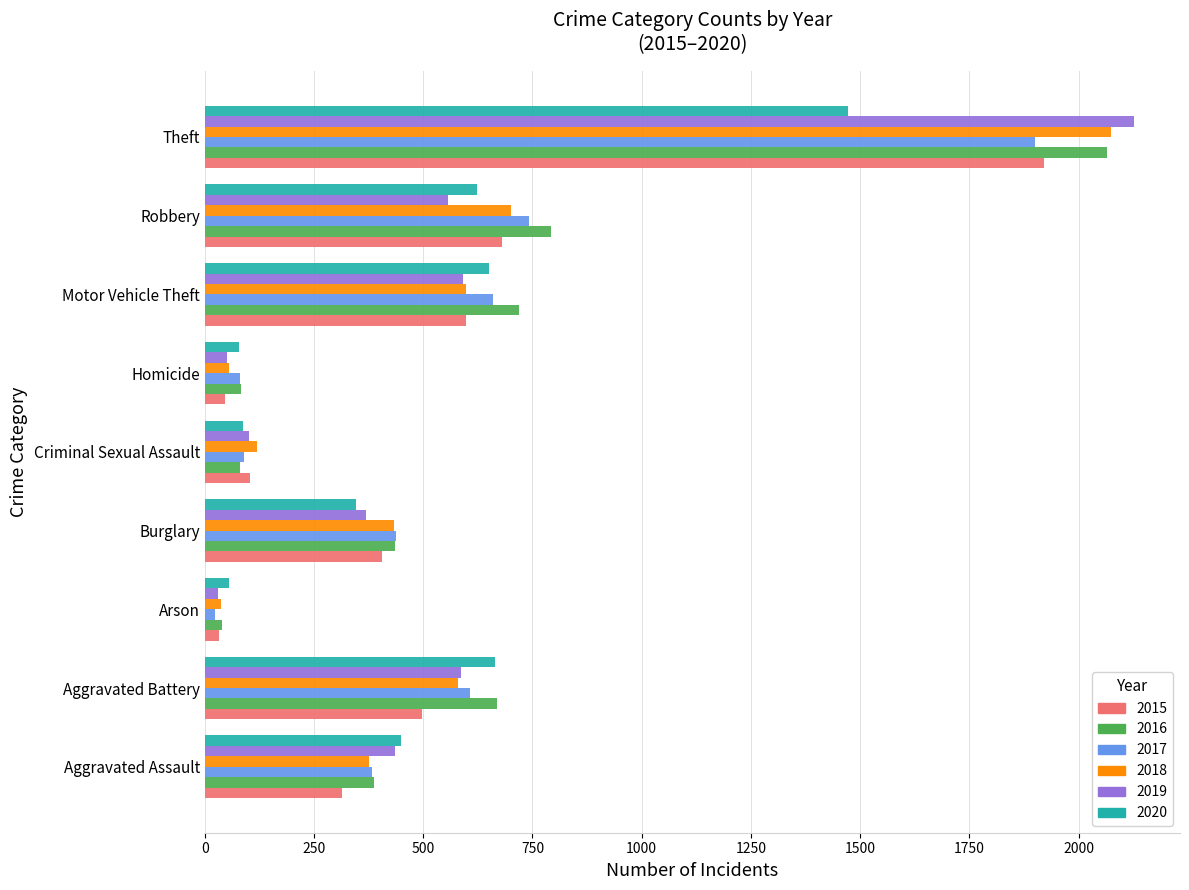

What is the total value across all series at Criminal Sexual Assault?

583